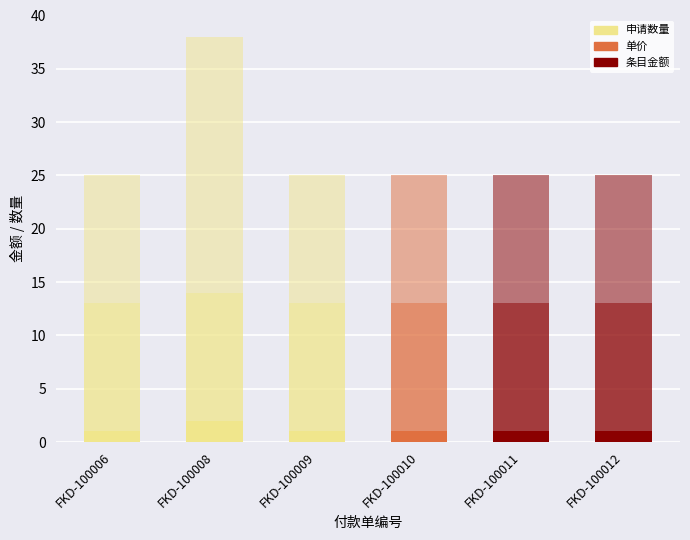

Count the number of categories in the chart.

6